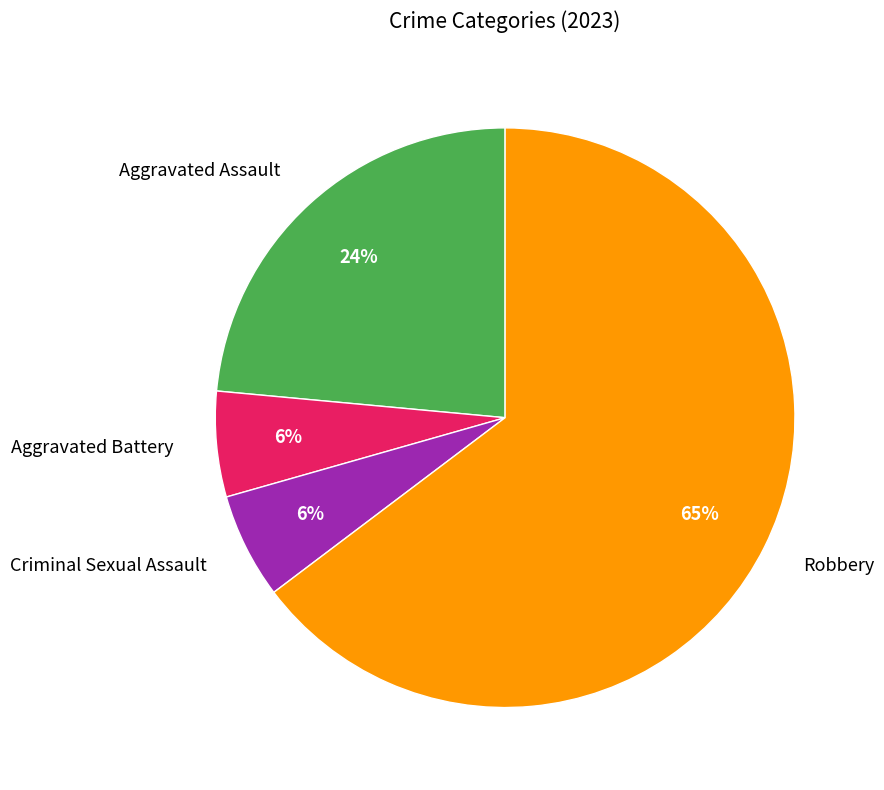

To the nearest percent, what portion does Aggravated Battery represent?

6%